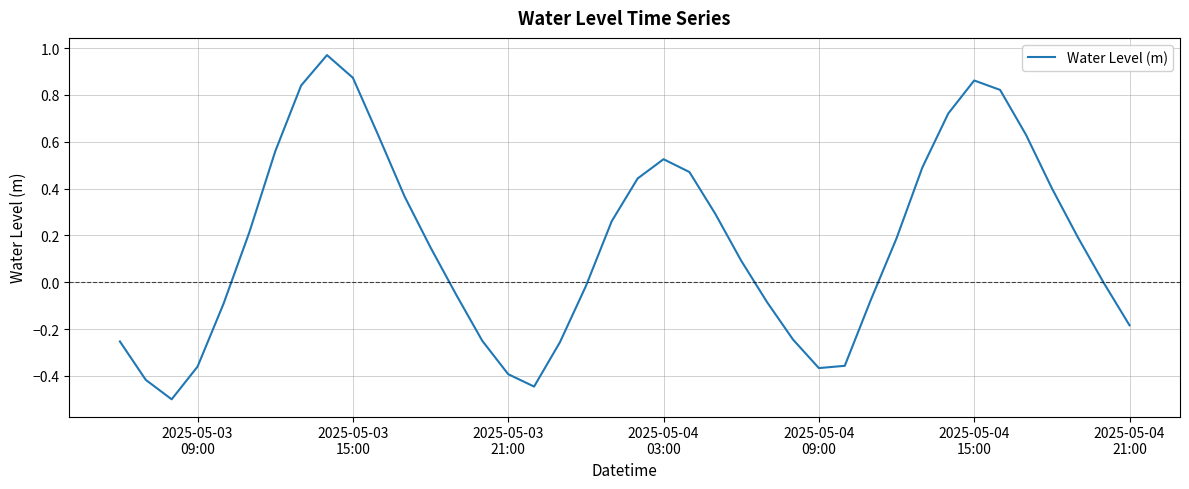

How many distinct data groups are displayed?

1